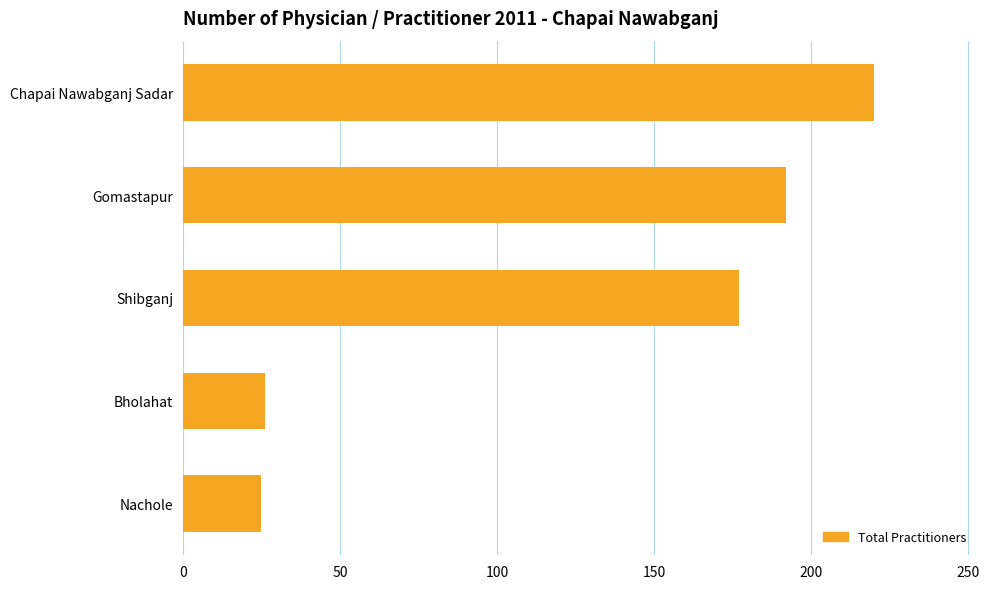

What is the difference between the second highest and minimum values?

167